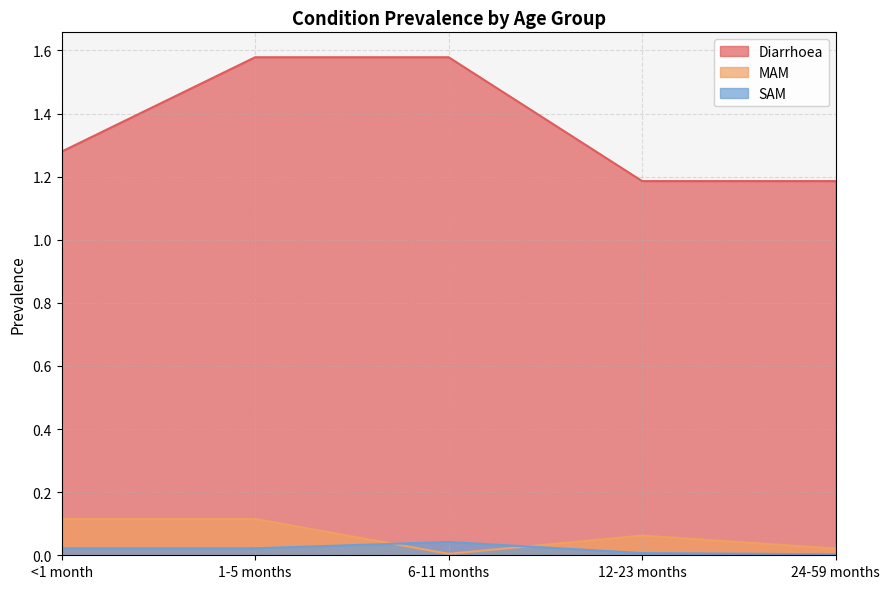

True or false: Diarrhoea has more than 2 interior local peaks.

False